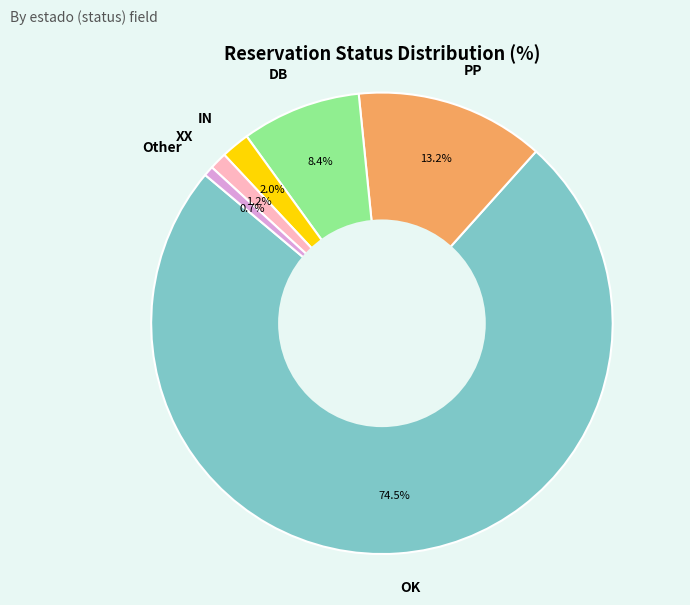

How many slices are in this pie chart?

6